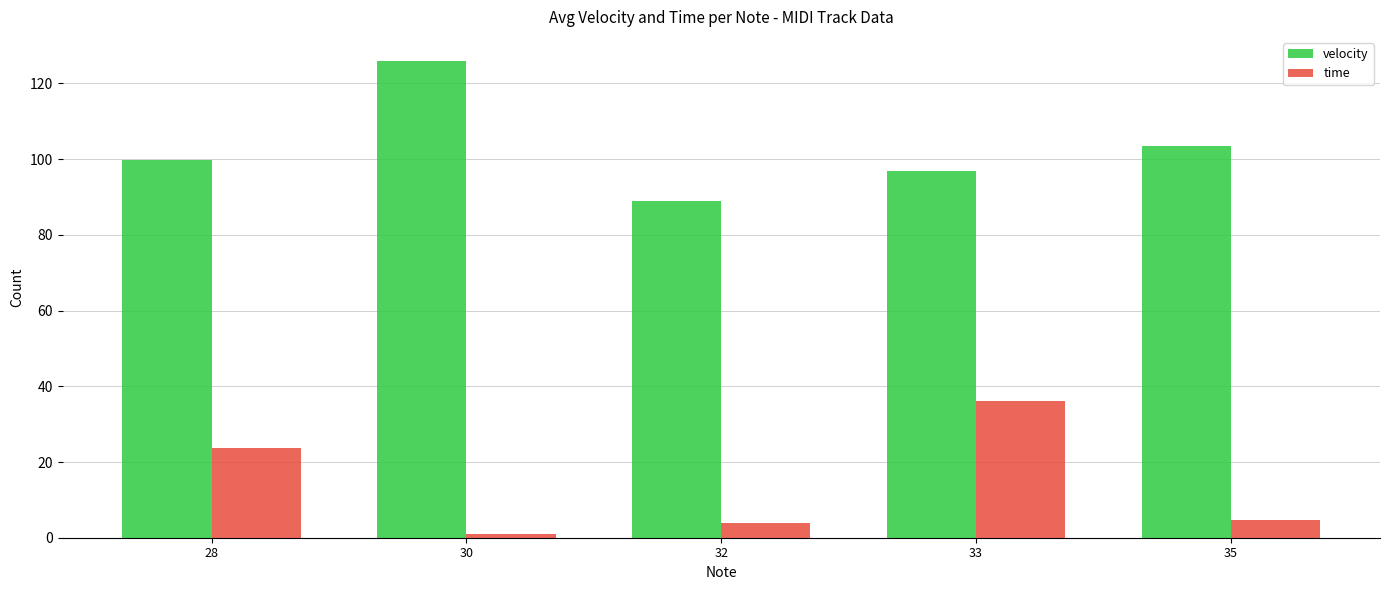

Between 30 and 35, which series saw the biggest shift?

velocity